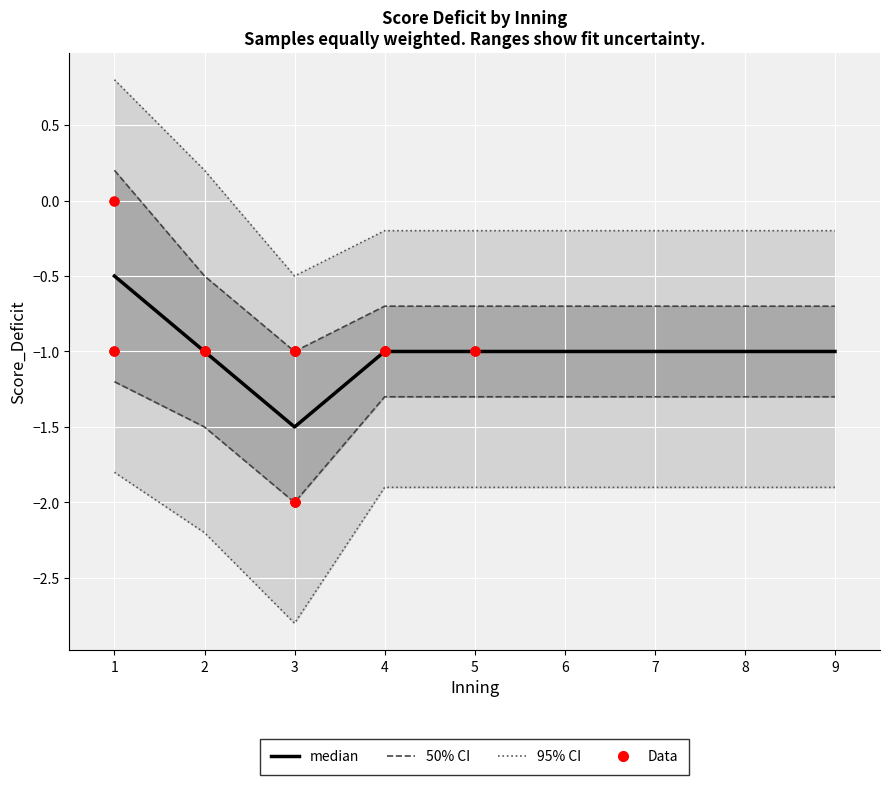

At which category is the sum across all series the highest?

1